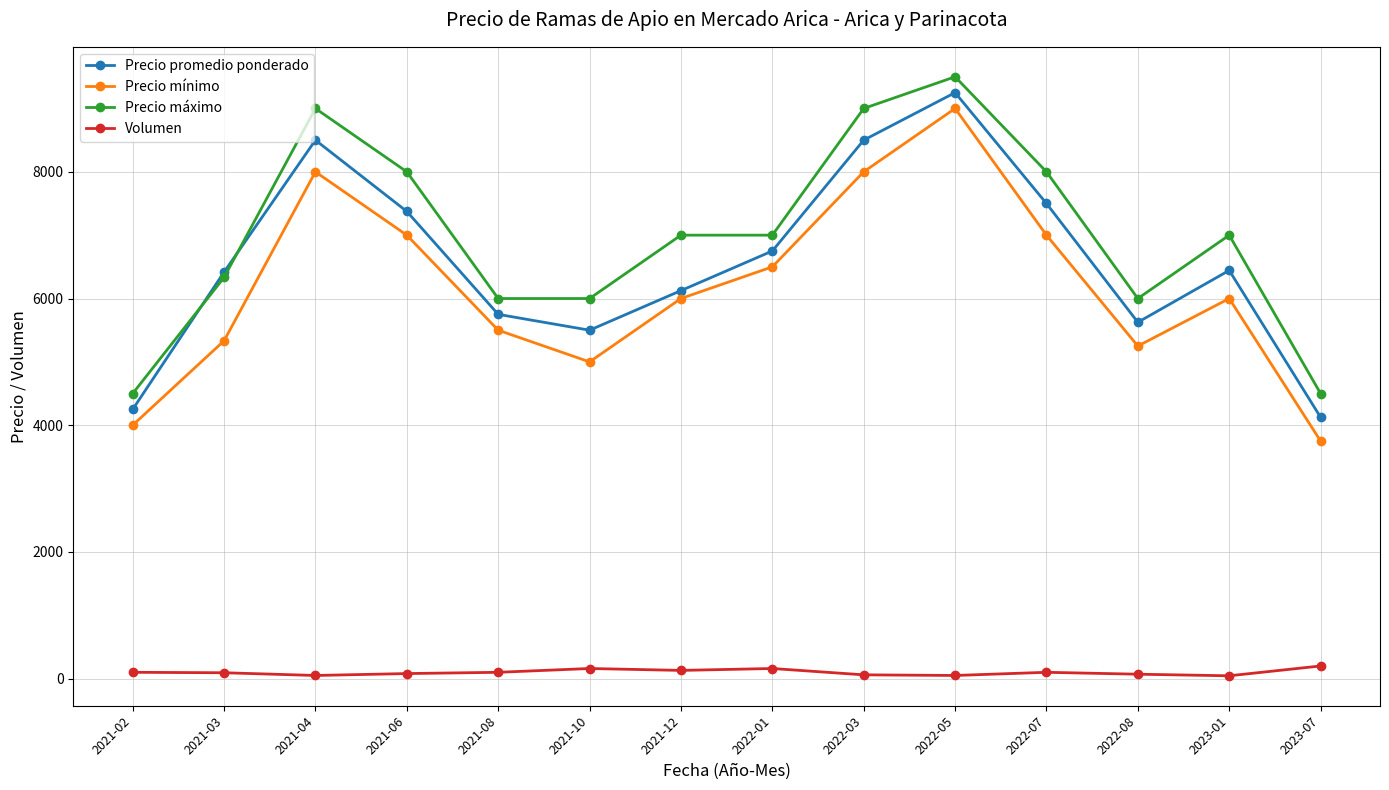

Between 2021-06 and 2023-07, which series saw the biggest shift?

Precio máximo